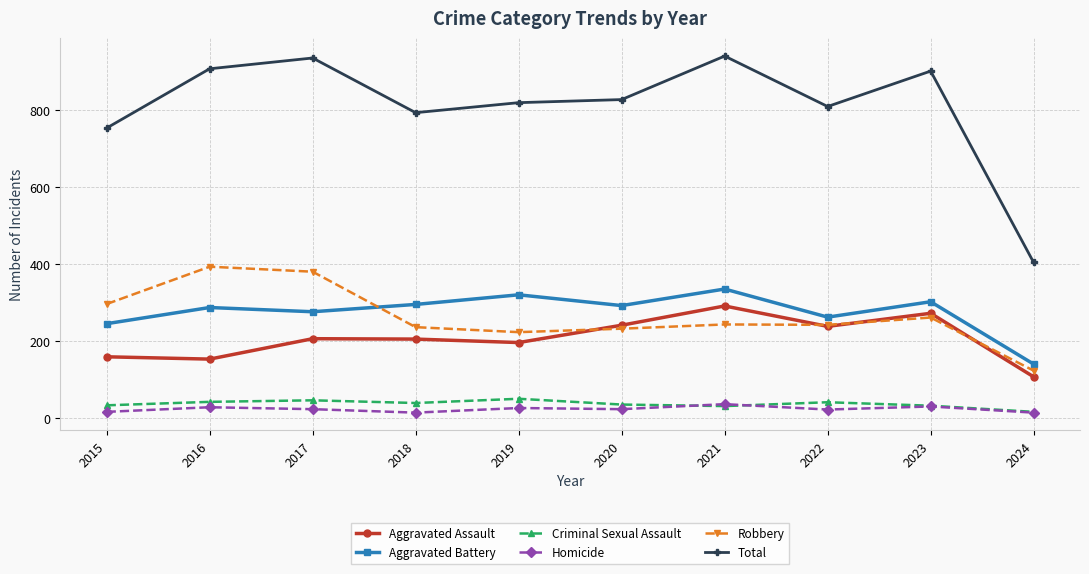

Which series has the largest range (max minus min)?

Total